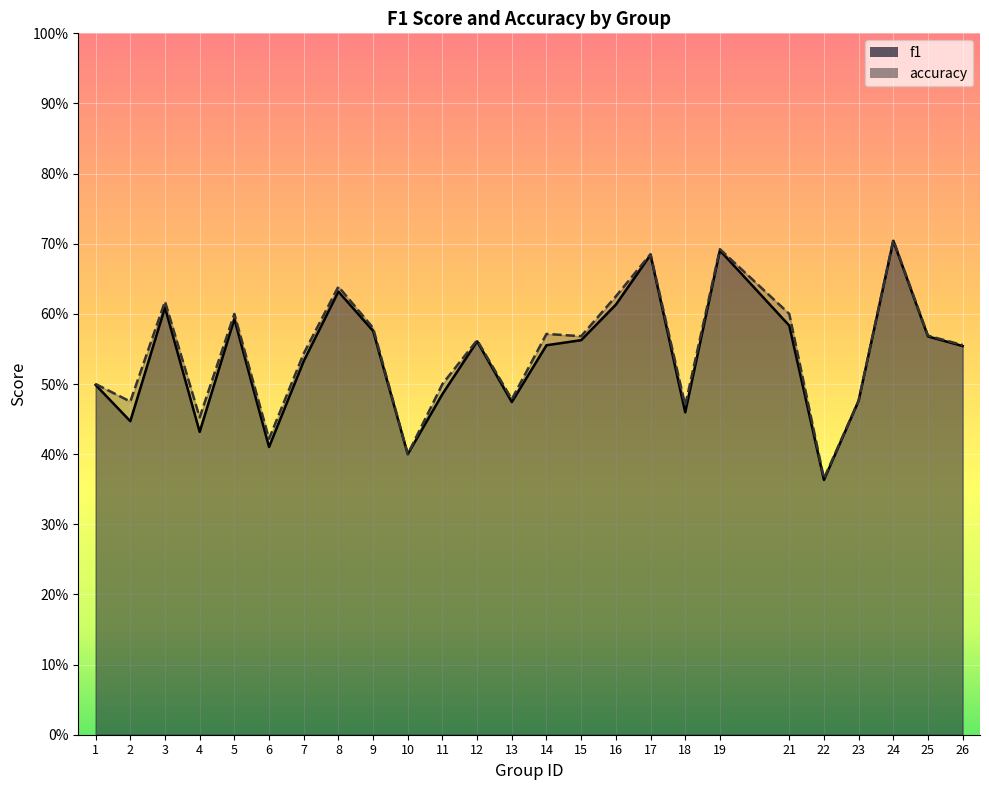

What are all the series names shown in the legend?

f1, accuracy